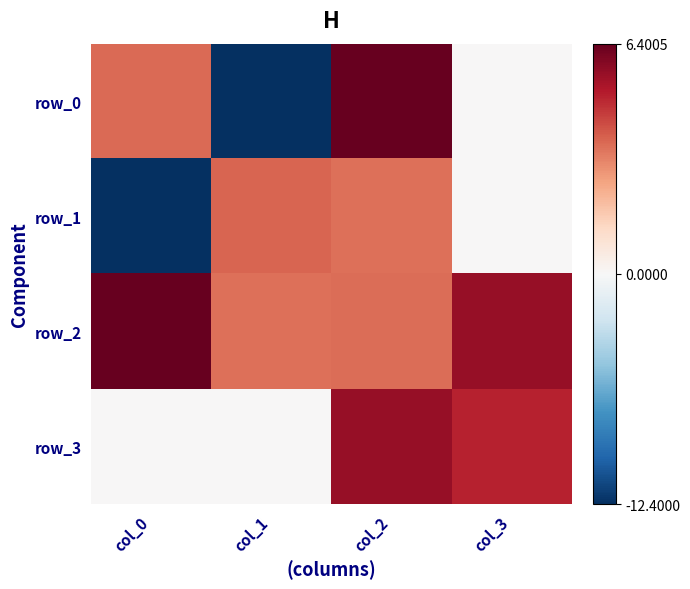

Reading right to left, list all the values displayed in this chart.

row_0: col_3=0.0	col_2=6.4	col_1=-12.4	col_0=3.6
row_1: col_3=0.0	col_2=3.5	col_1=3.7	col_0=-12.4
row_2: col_3=5.6	col_2=3.6	col_1=3.5	col_0=6.4
row_3: col_3=4.9	col_2=5.6	col_1=0.0	col_0=0.0